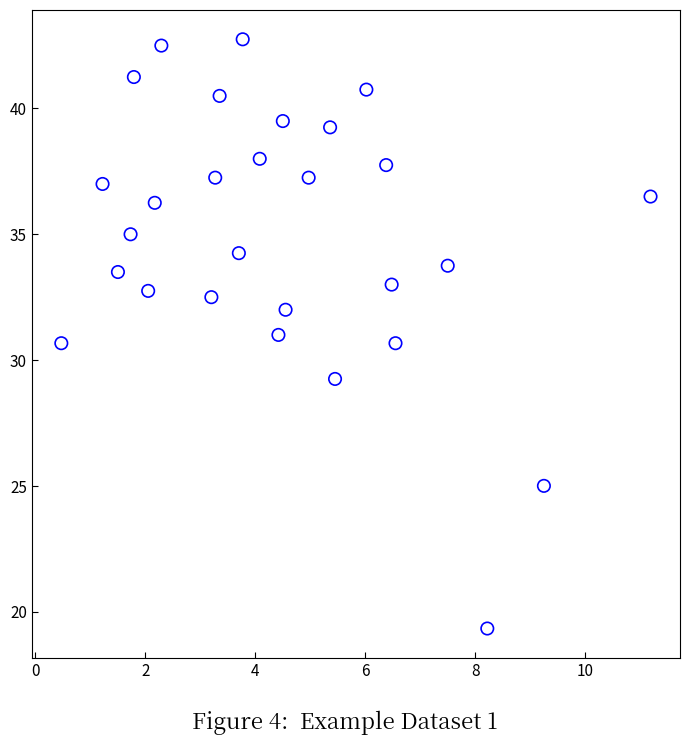

What is the range of Y values (max minus min)?

23.4